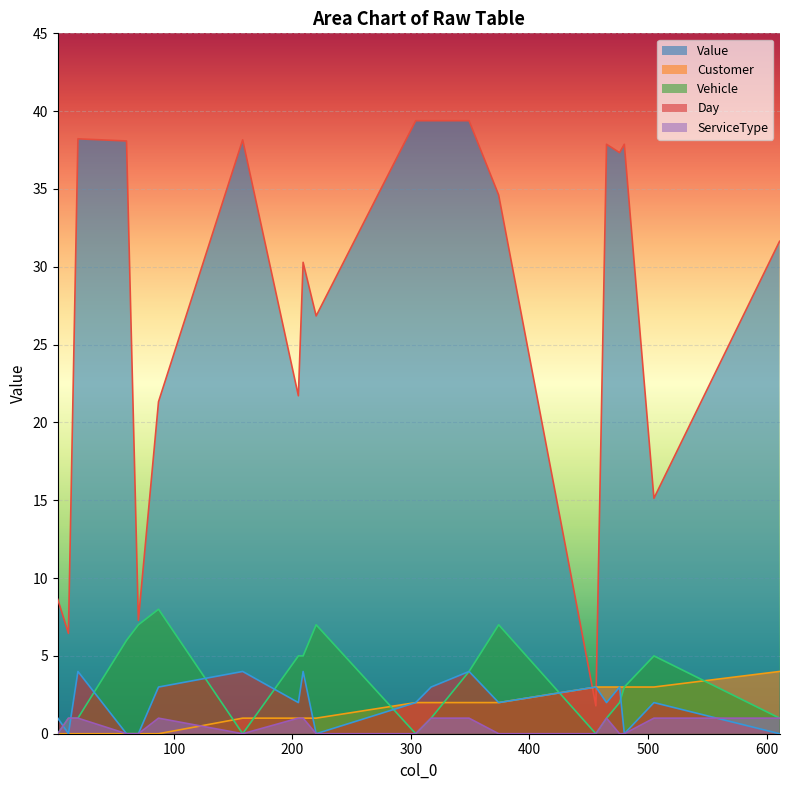

What is the highest value of the ServiceType series?

1.0